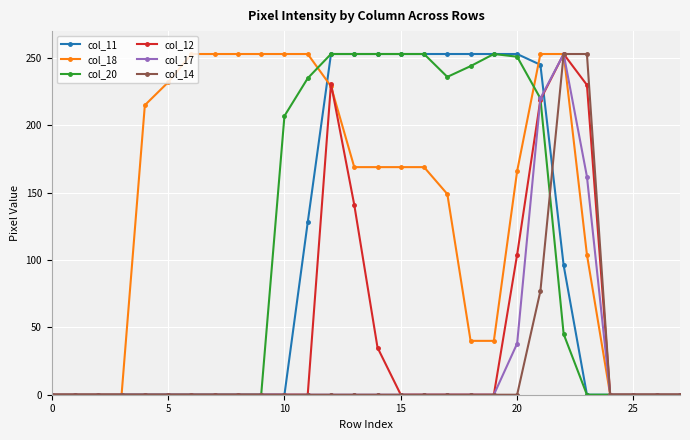

What is the sum of all col_14 values?

583